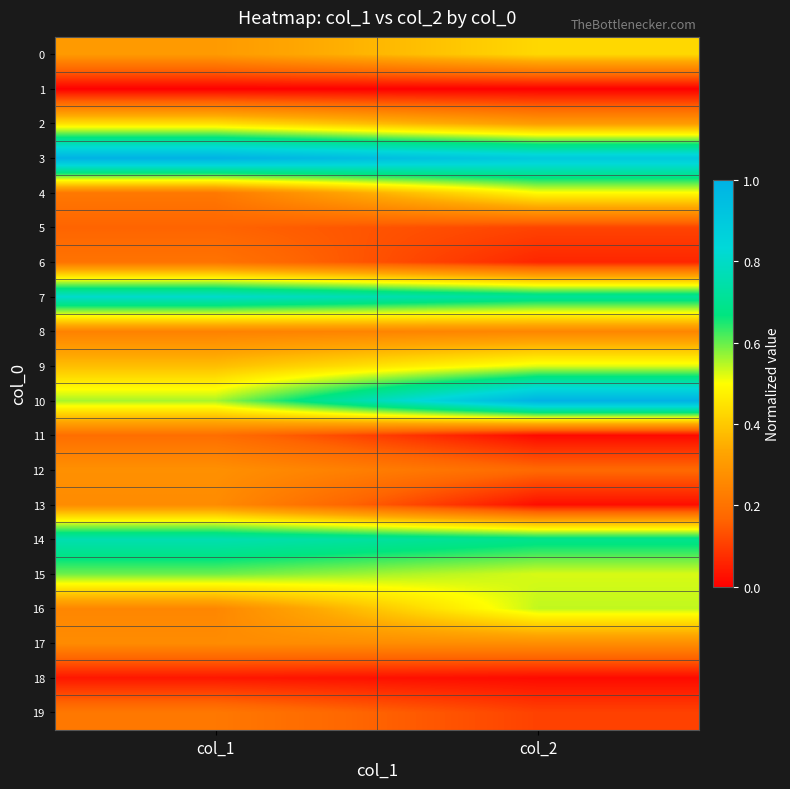

Reading left to right, what are all the values shown in this chart?

0: col_1=0.3	col_2=0.4
1: col_1=0.0	col_2=0.0
2: col_1=0.4	col_2=0.3
3: col_1=1.0	col_2=0.9
4: col_1=0.2	col_2=0.5
5: col_1=0.2	col_2=0.1
6: col_1=0.2	col_2=0.1
7: col_1=0.8	col_2=0.7
8: col_1=0.2	col_2=0.3
9: col_1=0.4	col_2=0.5
10: col_1=0.6	col_2=1.0
11: col_1=0.2	col_2=0.0
12: col_1=0.3	col_2=0.2
13: col_1=0.3	col_2=0.0
14: col_1=0.8	col_2=0.7
15: col_1=0.6	col_2=0.5
16: col_1=0.3	col_2=0.5
17: col_1=0.3	col_2=0.3
18: col_1=0.0	col_2=0.0
19: col_1=0.2	col_2=0.1